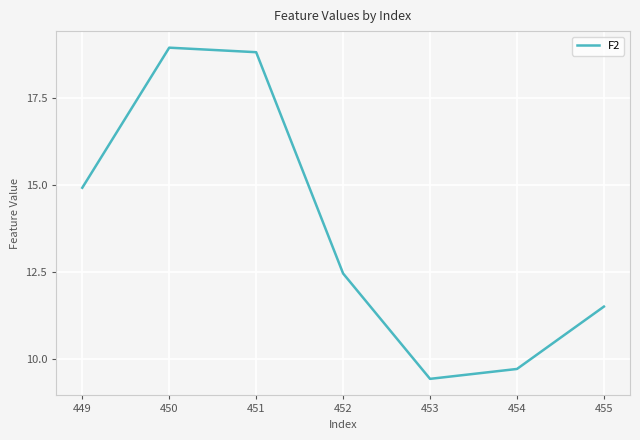

How many interior local peaks (higher than both neighbors) does the data have?

1